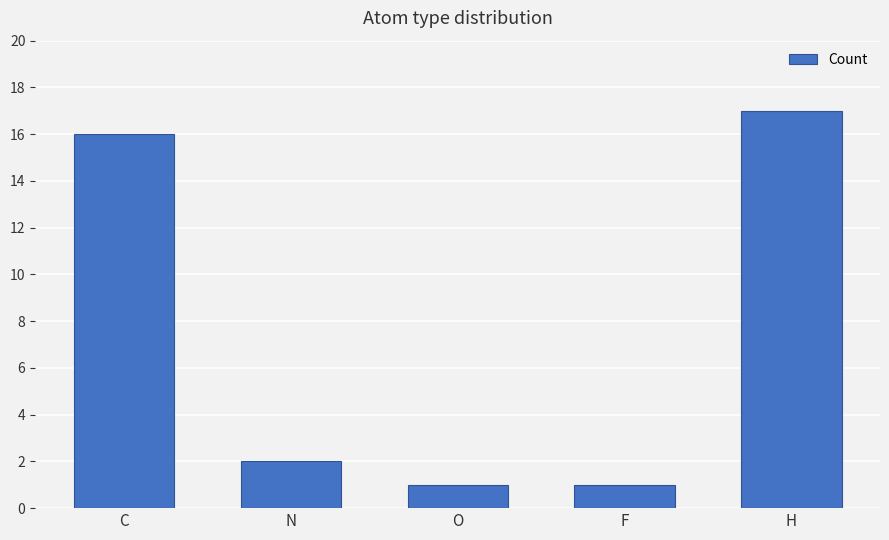

Between H and F, which is larger?

H